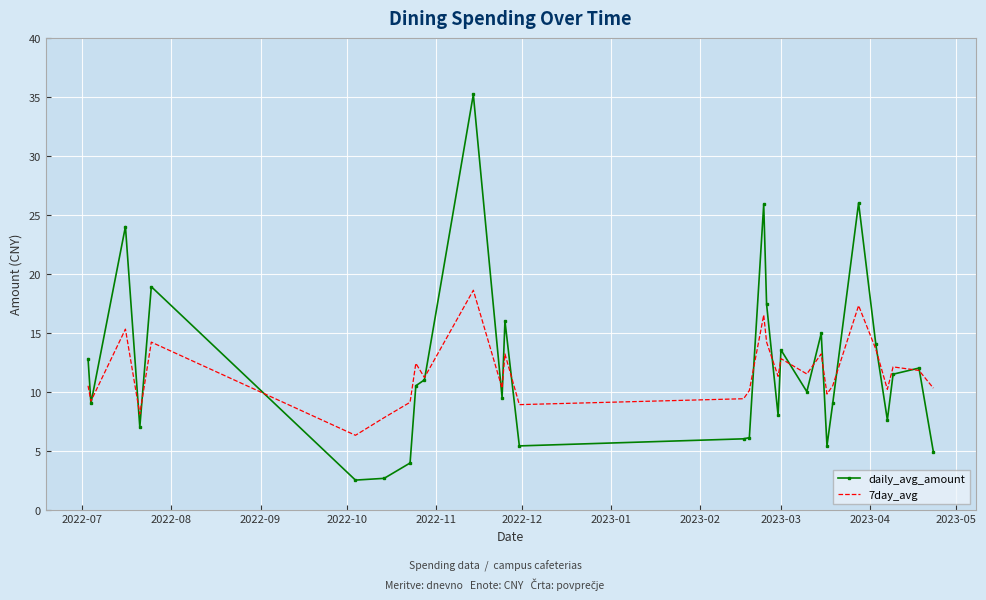

What is the minimum value shown in the chart?

2.5